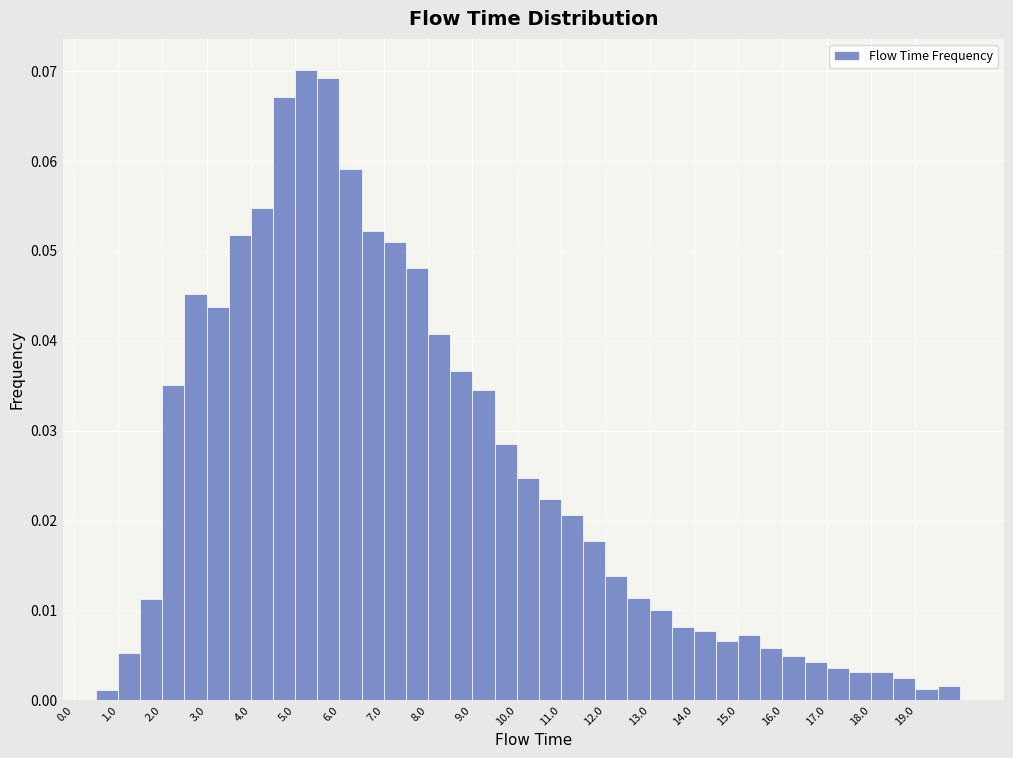

Reading left to right, list every bar in this chart as the range it spans on the x-axis followed by its height. The values are not printed on the chart, so give them approximately, as read against the axis.

0.0 to 0.5: 0
0.5 to 1.0: 0.001
1.0 to 1.5: 0.005
1.5 to 2.0: 0.011
2.0 to 2.5: 0.035
2.5 to 3.0: 0.045
3.0 to 3.5: 0.044
3.5 to 4.0: 0.052
4.0 to 4.5: 0.055
4.5 to 5.0: 0.067
5.0 to 5.5: 0.070
5.5 to 6.0: 0.069
6.0 to 6.5: 0.059
6.5 to 7.0: 0.052
7.0 to 7.5: 0.051
7.5 to 8.0: 0.048
8.0 to 8.5: 0.041
8.5 to 9.0: 0.037
9.0 to 9.5: 0.035
9.5 to 10.0: 0.029
10.0 to 10.5: 0.025
10.5 to 11.0: 0.022
11.0 to 11.5: 0.021
11.5 to 12.0: 0.018
12.0 to 12.5: 0.014
12.5 to 13.0: 0.011
13.0 to 13.5: 0.010
13.5 to 14.0: 0.008
14.0 to 14.5: 0.008
14.5 to 15.0: 0.007
15.0 to 15.5: 0.007
15.5 to 16.0: 0.006
16.0 to 16.5: 0.005
16.5 to 17.0: 0.004
17.0 to 17.5: 0.004
17.5 to 18.0: 0.003
18.0 to 18.5: 0.003
18.5 to 19.0: 0.002
19.0 to 19.5: 0.001
19.5 to 20.0: 0.002